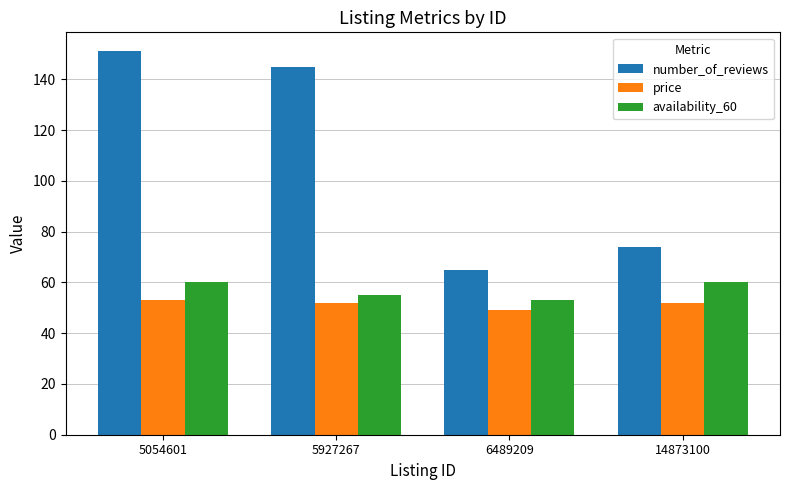

What is the sum of all number_of_reviews values?

435